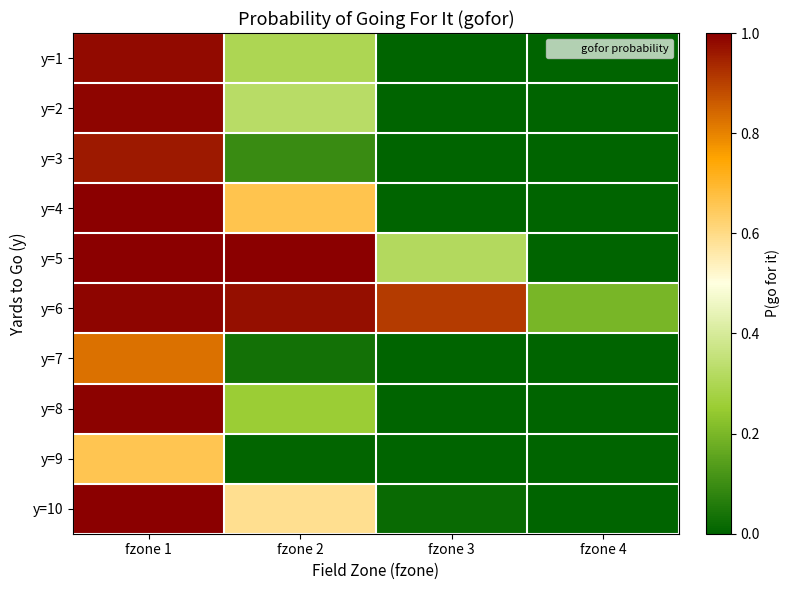

At which category does the chart reach its minimum across all series?

fzone 3